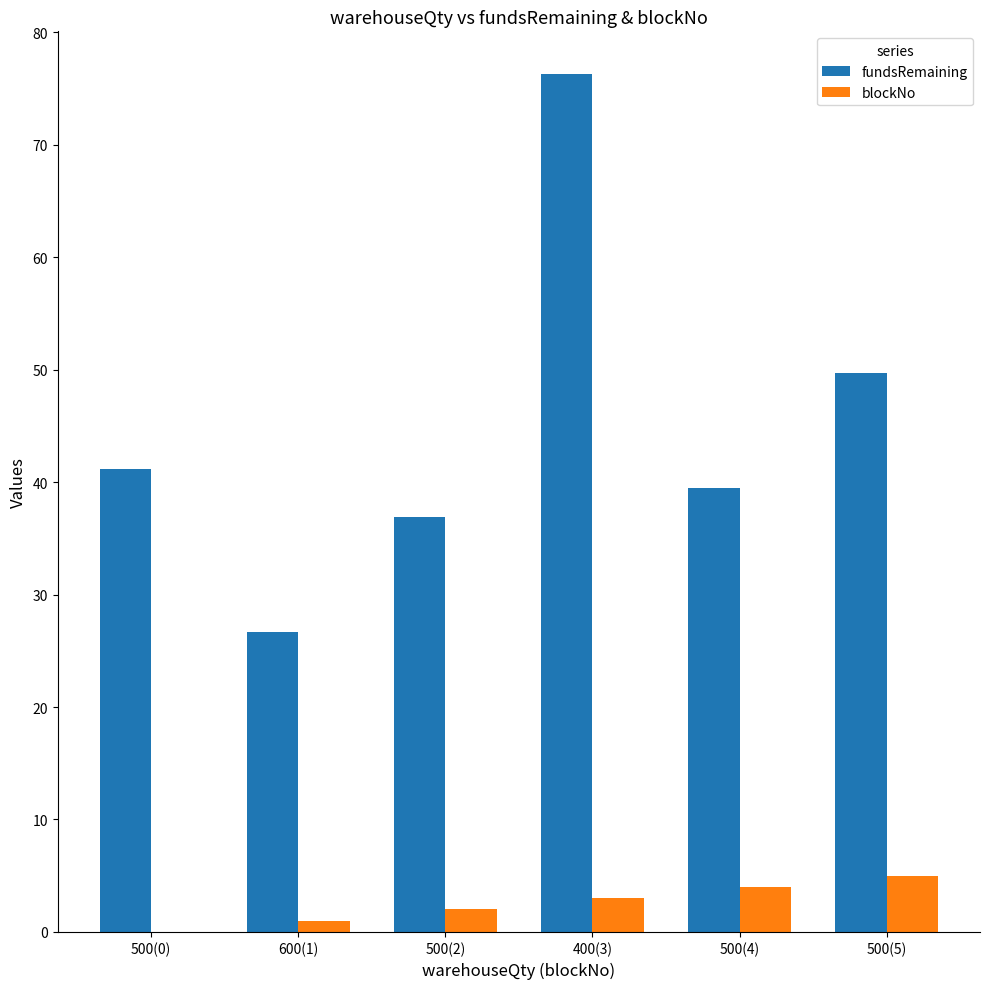

Between 500(2) and 400(3), which series saw the biggest shift?

fundsRemaining